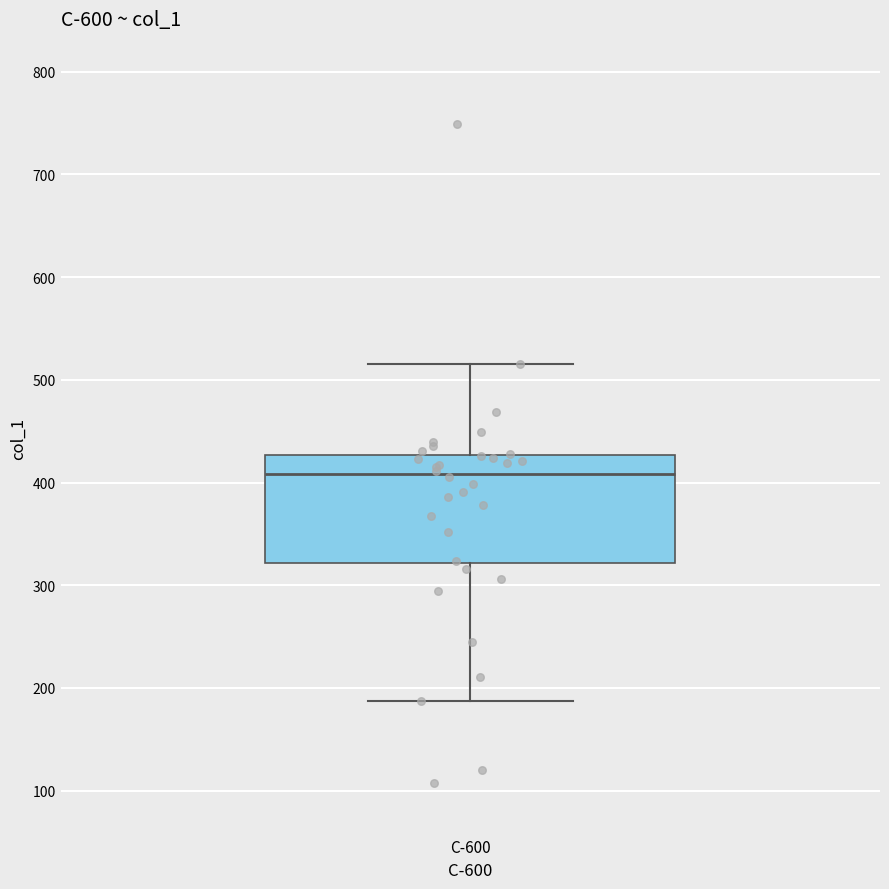

Where does the upper whisker of the box for C-600 end on the y-axis? The values are not printed on the chart, so give them approximately, as read against the axis.

520